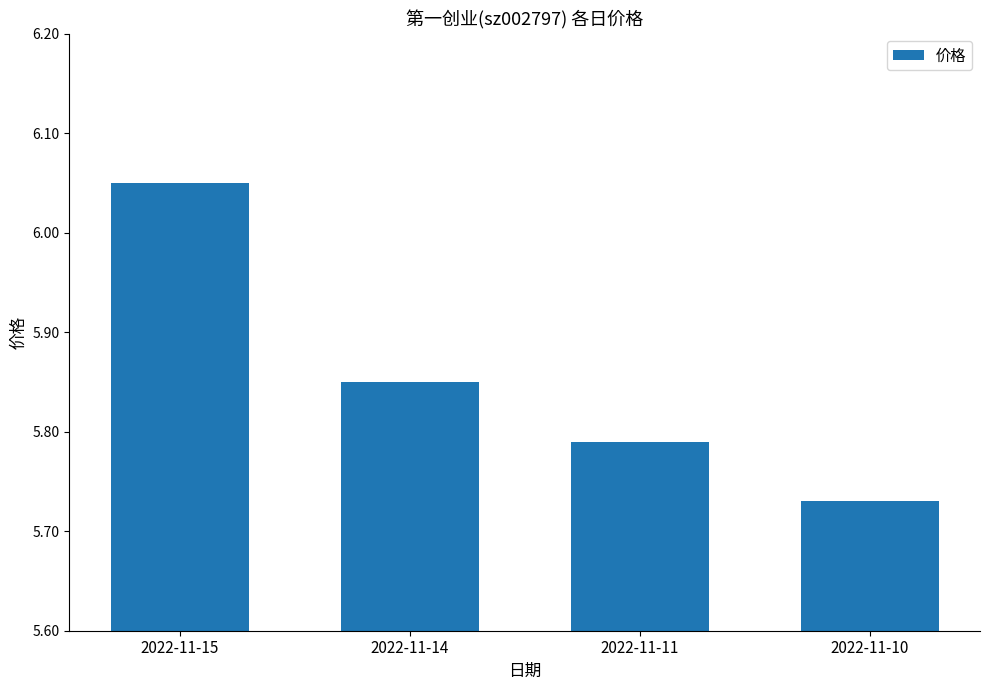

How many values are between 5 and 6?

3